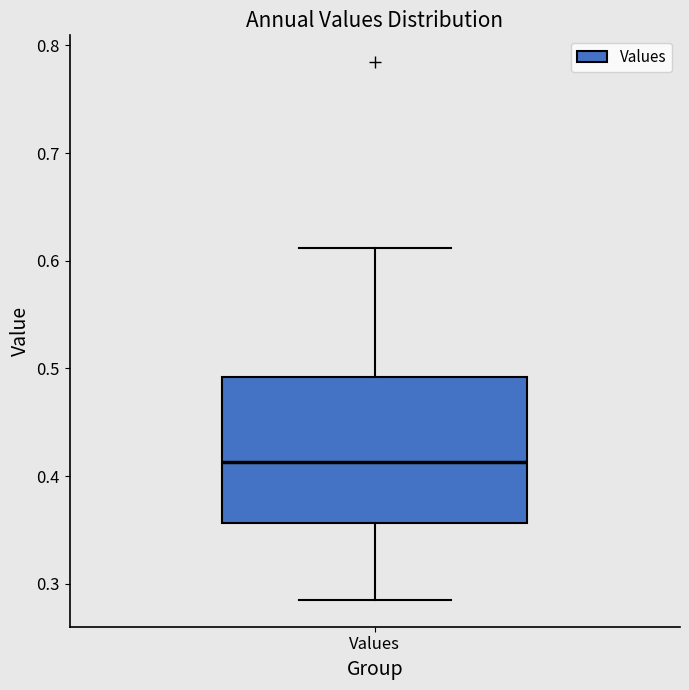

Read this box plot against the y-axis: the position of the median line, the range covered by the box, and the ends of both whiskers. The values are not printed on the chart, so give them approximately, as read against the axis.

median 0.41, box 0.36 to 0.49, whiskers 0.29 to 0.61